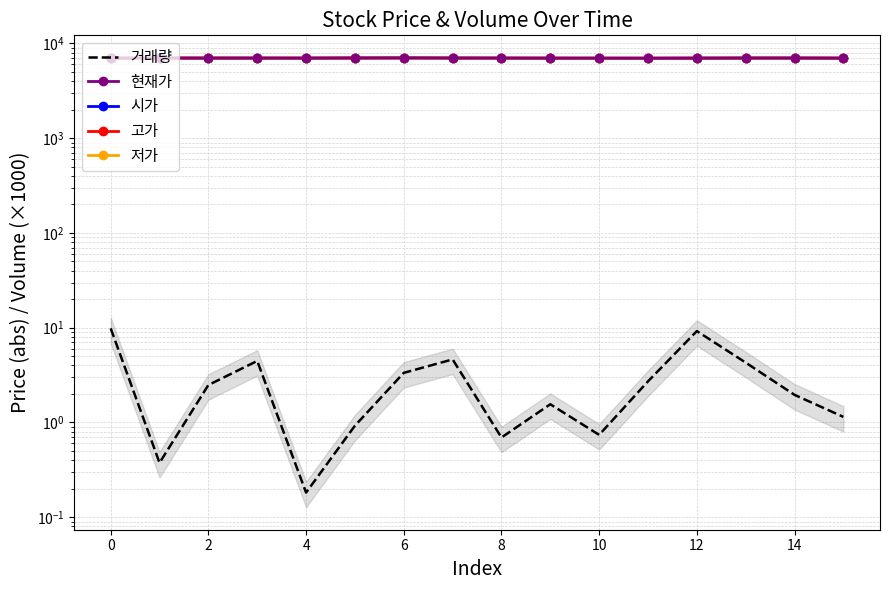

What are all the series names shown in the legend?

거래량, 현재가, 시가, 고가, 저가